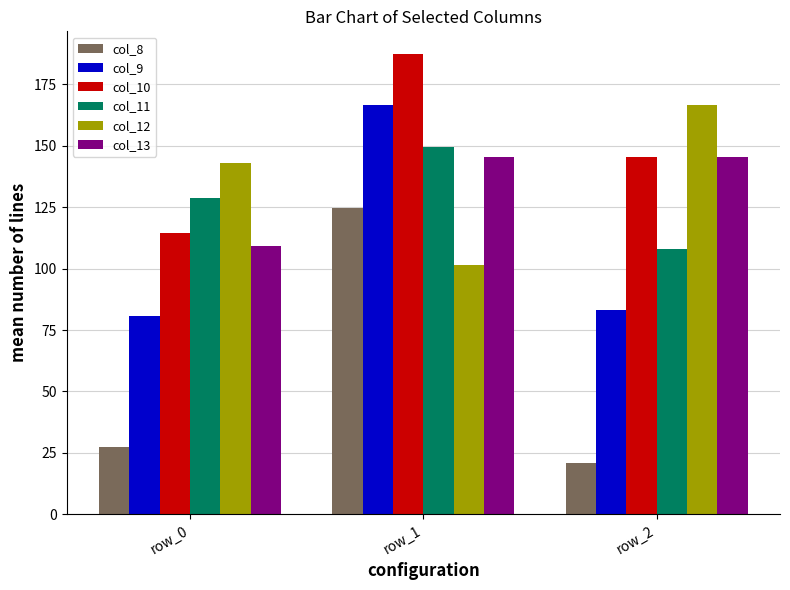

Which label corresponds to the largest value in the chart?

row_1